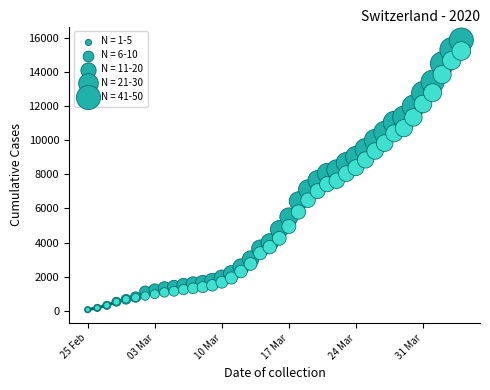

What is the maximum value shown in the chart?

15861